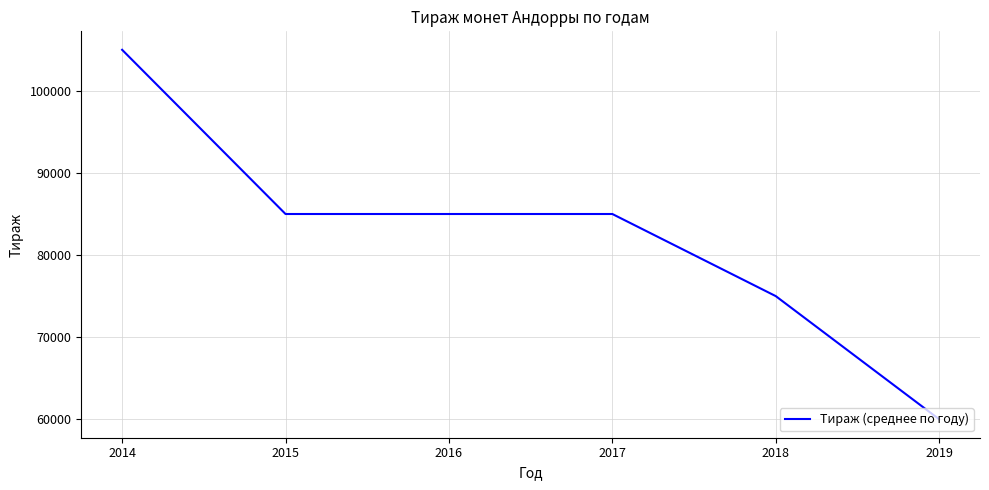

What is the difference between the values at 2015 and 2019?

25000